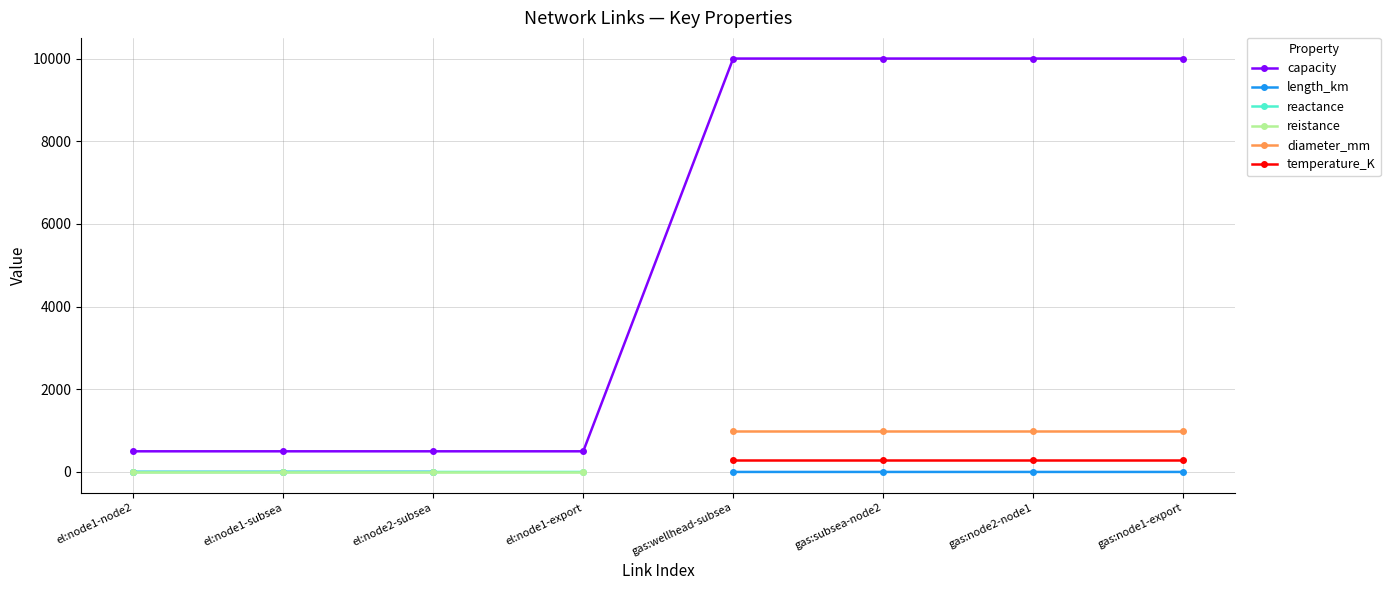

Is it true that capacity equals 10000 at gas:wellhead-subsea?

True